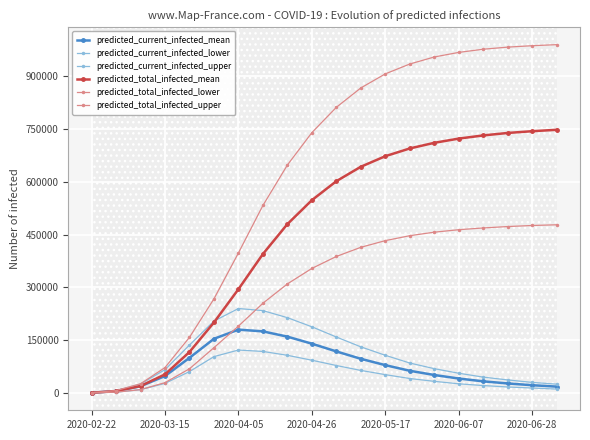

How many lines are shown in the chart?

6